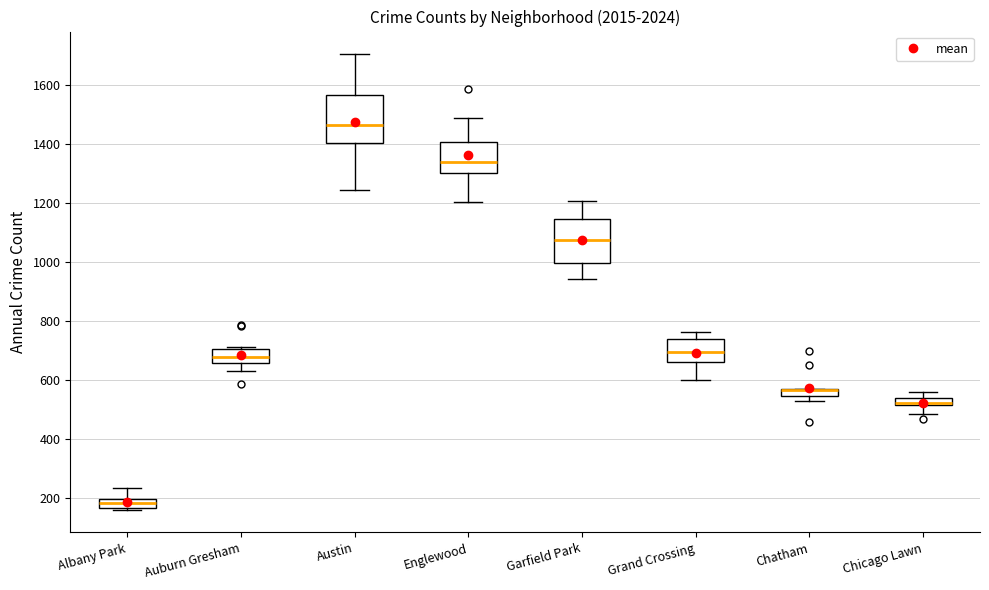

Where is the lower edge of the box for Chatham on the y-axis? The values are not printed on the chart, so give them approximately, as read against the axis.

540